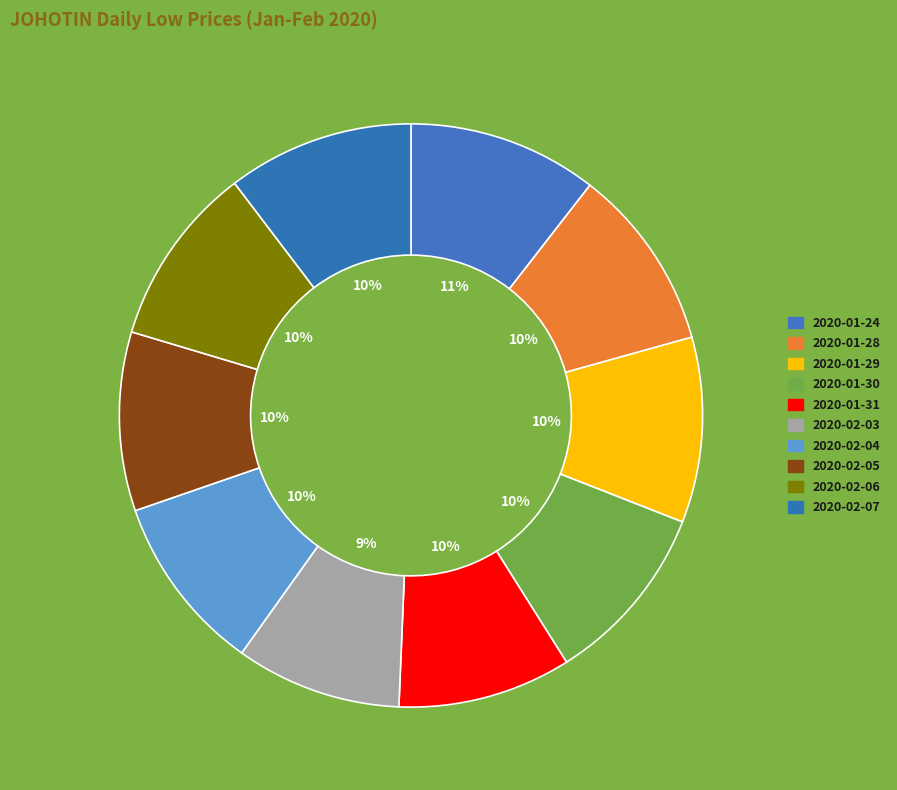

Count the number of slices in the pie.

10